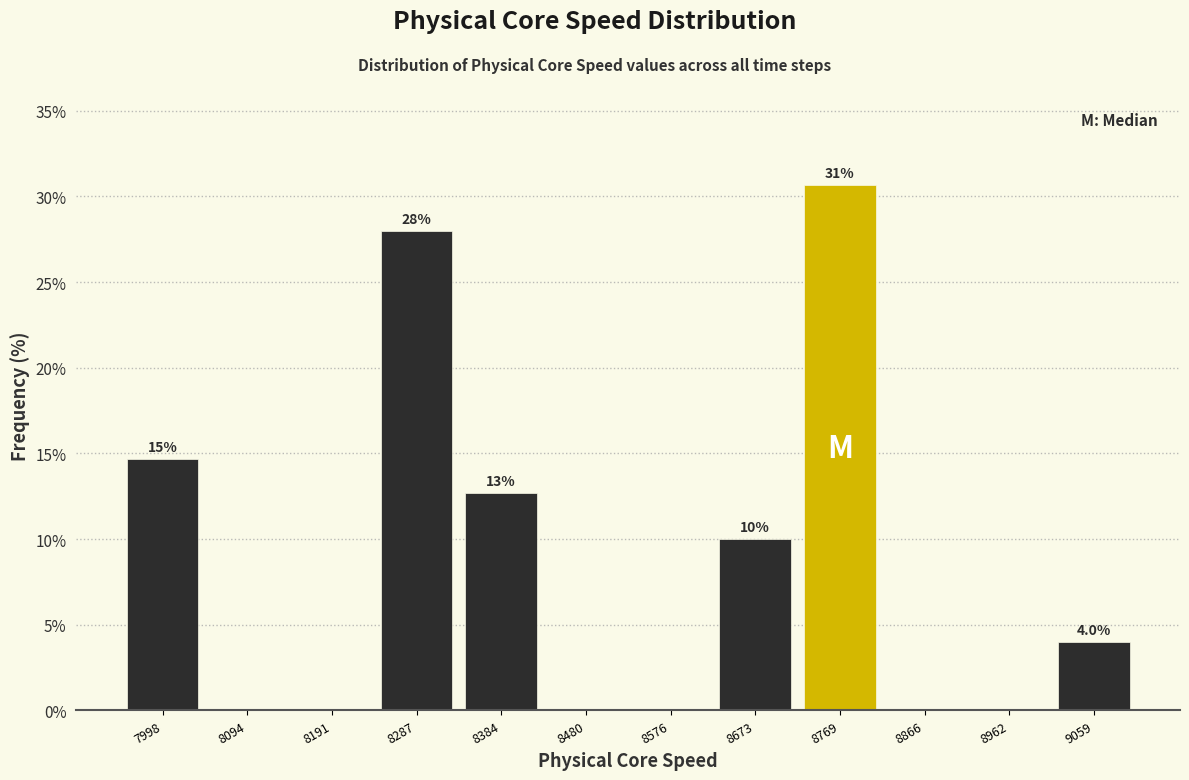

Which range on the x-axis has the tallest bar?

8720 to 8820